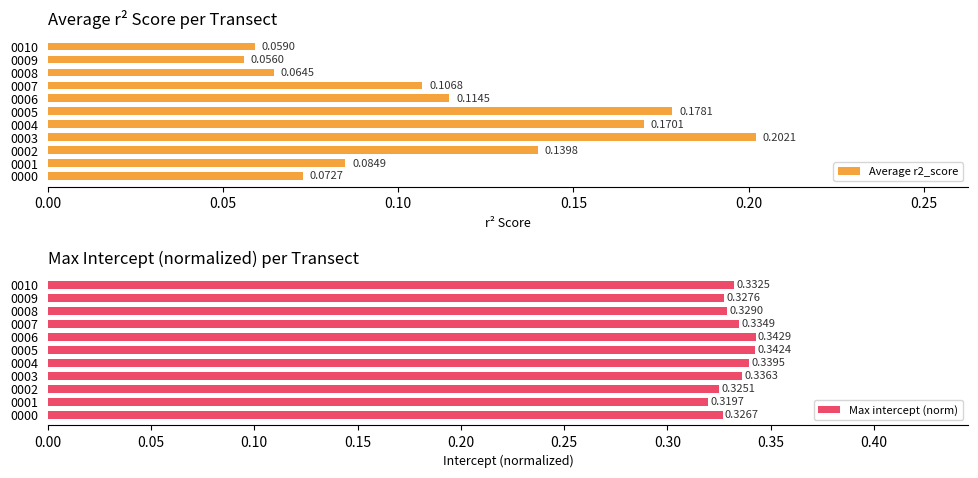

How many groups of bars are there?

11